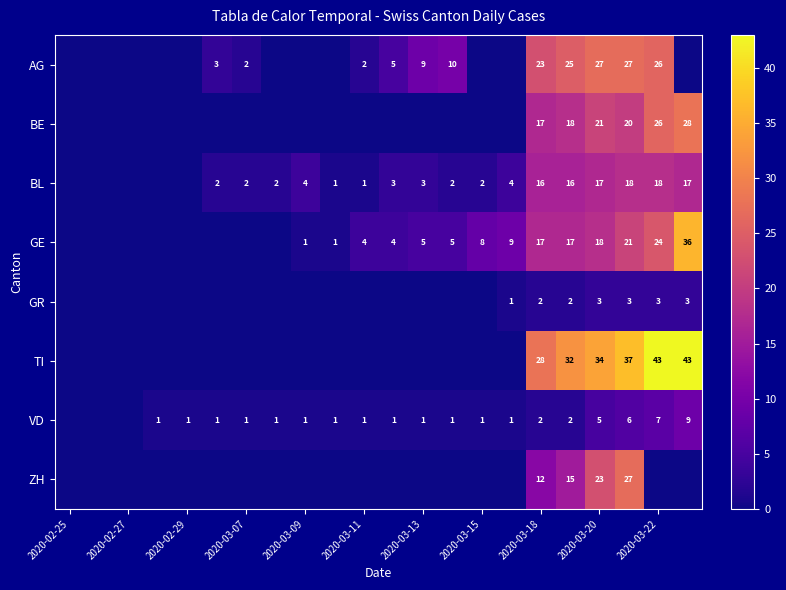

How many distinct data groups are displayed?

8